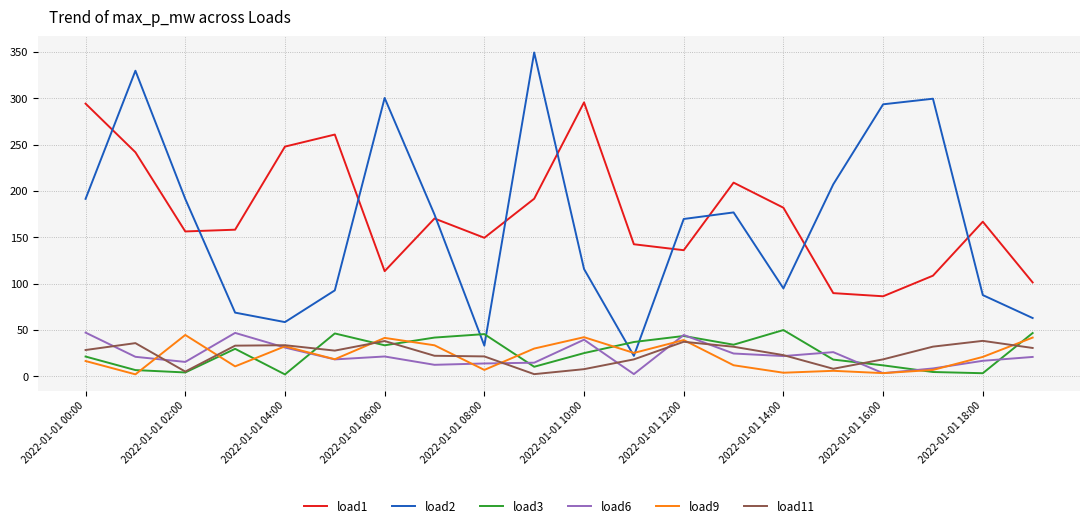

What are all the series names shown in the legend?

load1, load2, load3, load6, load9, load11